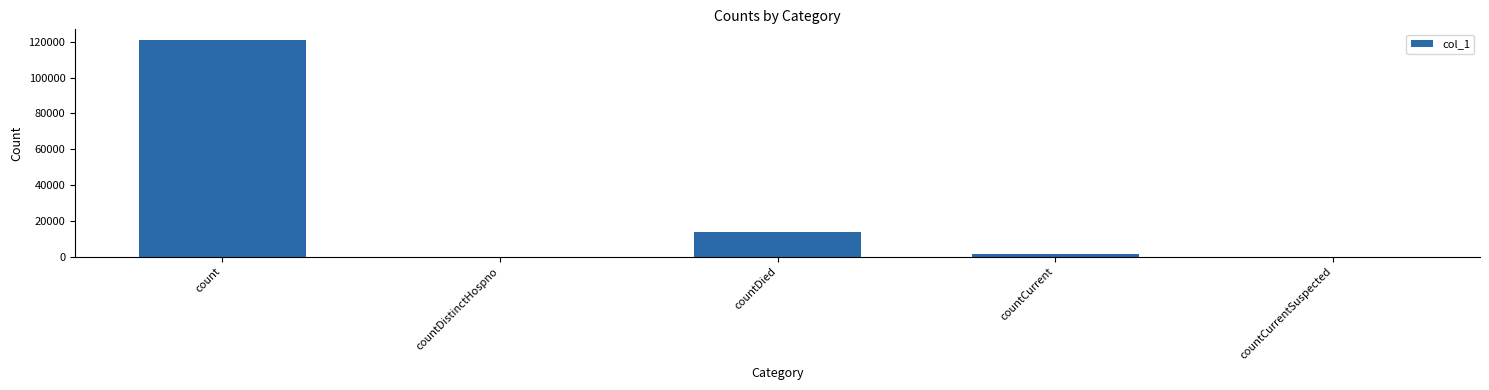

Reading right to left, extract all data points from this chart.

countCurrentSuspected=0	countCurrent=1372	countDied=13784	countDistinctHospno=0	count=120827